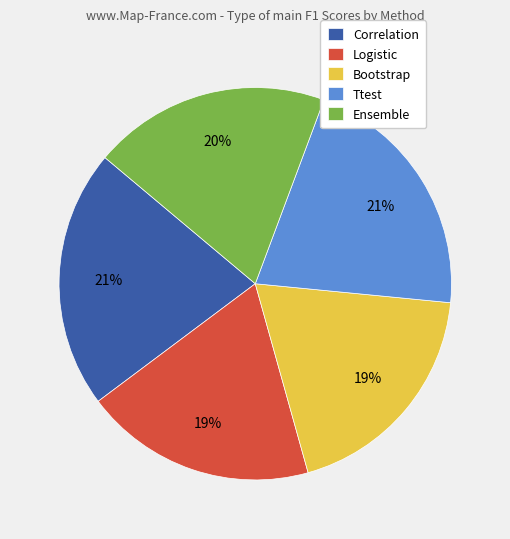

Between Logistic and Correlation, which is larger?

Correlation